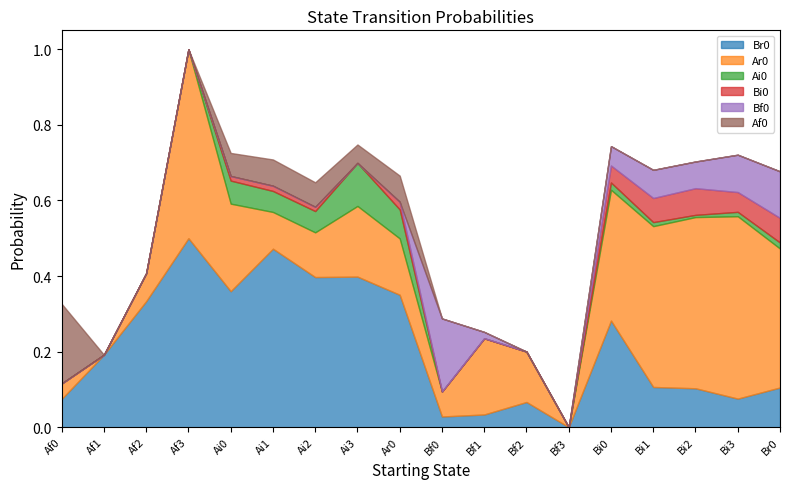

What is the highest value of the Af0 series?

0.2